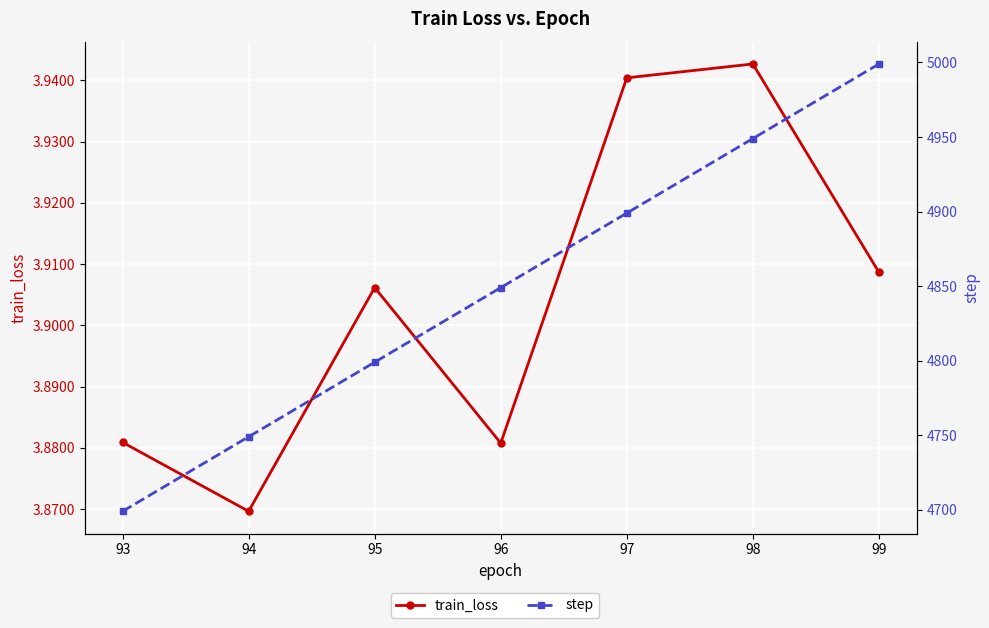

Read the step value at 96.

4849.0